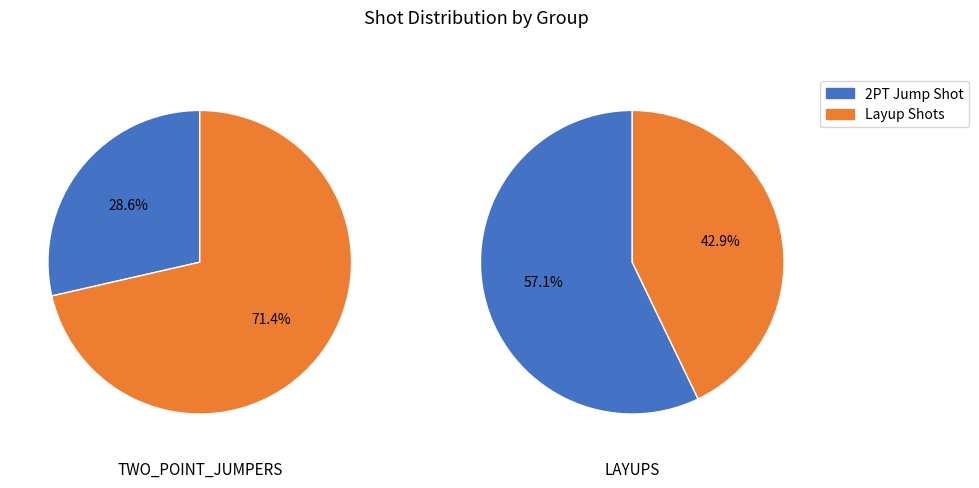

How many segments does this pie chart have?

2